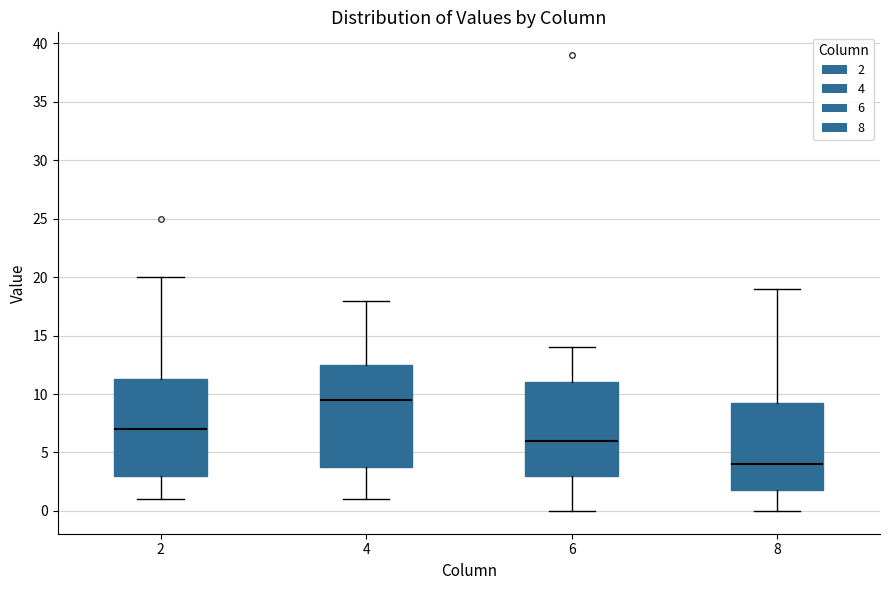

Reading left to right, read every box against the y-axis: the position of its median line, the range the box covers, and the ends of its whiskers. The values are not printed on the chart, so give them approximately, as read against the axis.

2: median 7.0, box 3.0 to 11.5, whiskers 1.0 to 20.0
4: median 9.5, box 4.0 to 12.5, whiskers 1.0 to 18.0
6: median 6.0, box 3.0 to 11.0, whiskers 0.0 to 14.0
8: median 4.0, box 2.0 to 9.5, whiskers 0.0 to 19.0